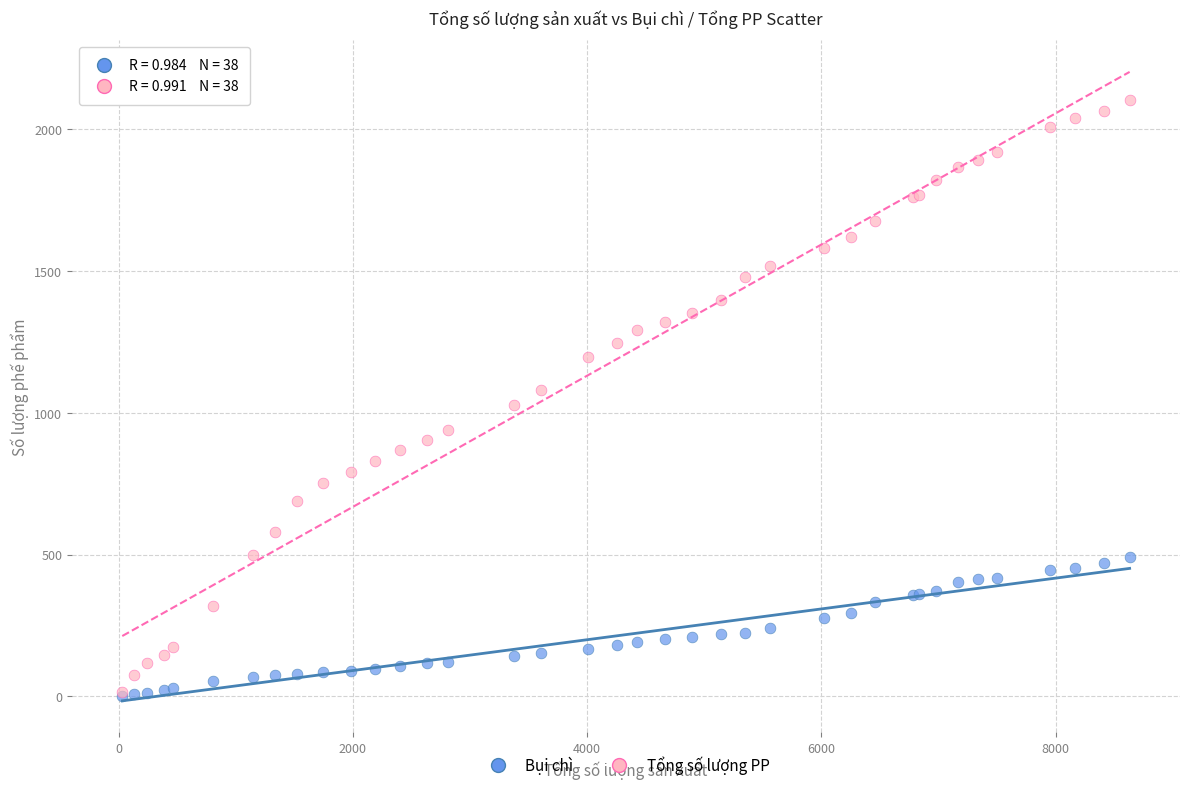

What are all the series names shown in the legend?

Bụi chì, Tổng số lượng PP